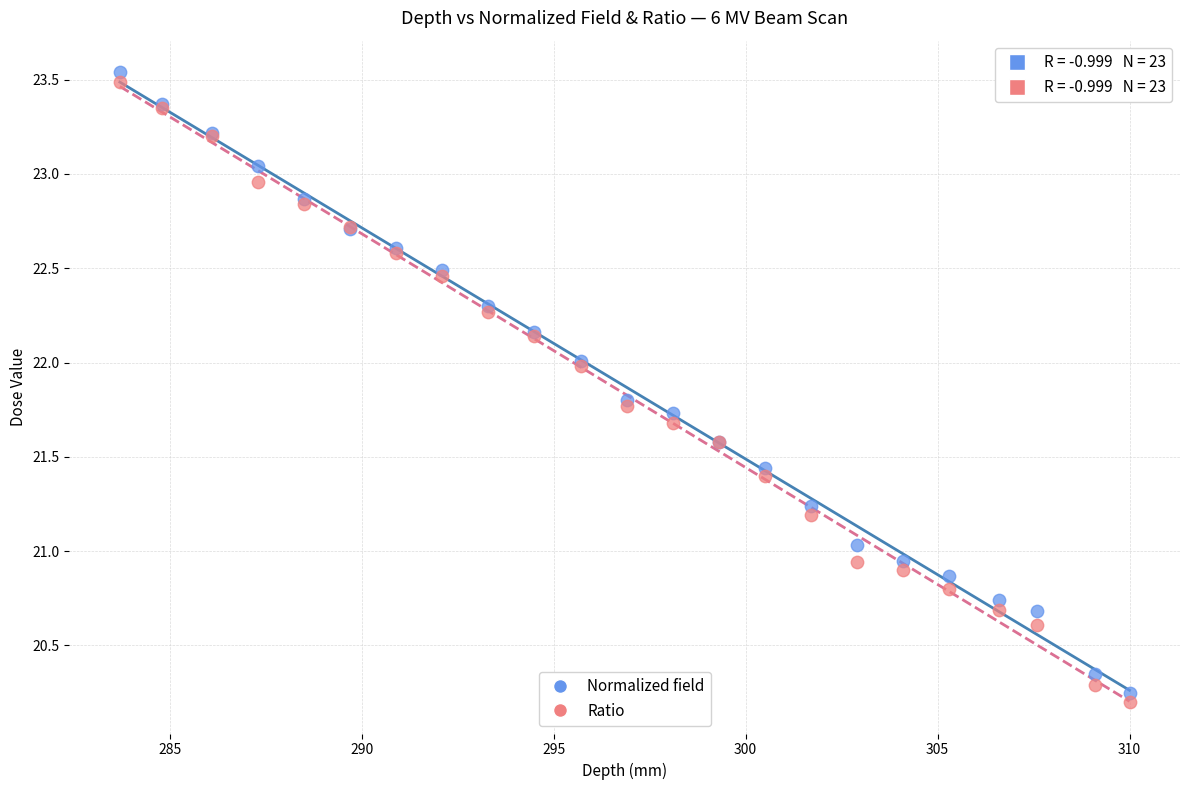

What is the X range (max minus min) for the scatter plot?

26.3